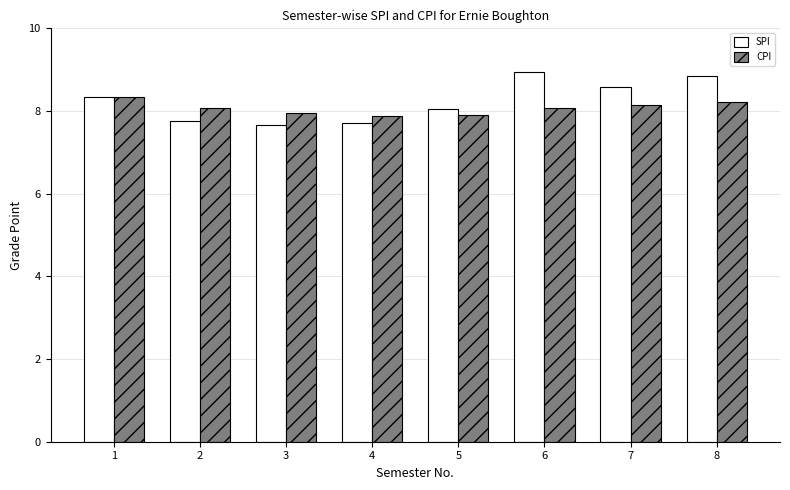

How many bars are there in each group?

2